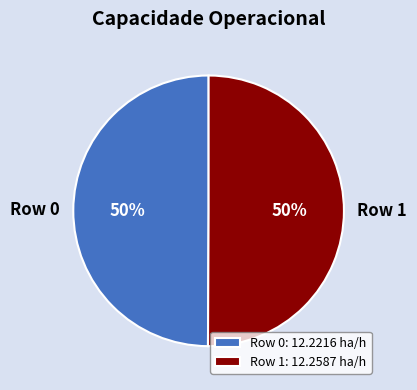

How many slices are in this pie chart?

2